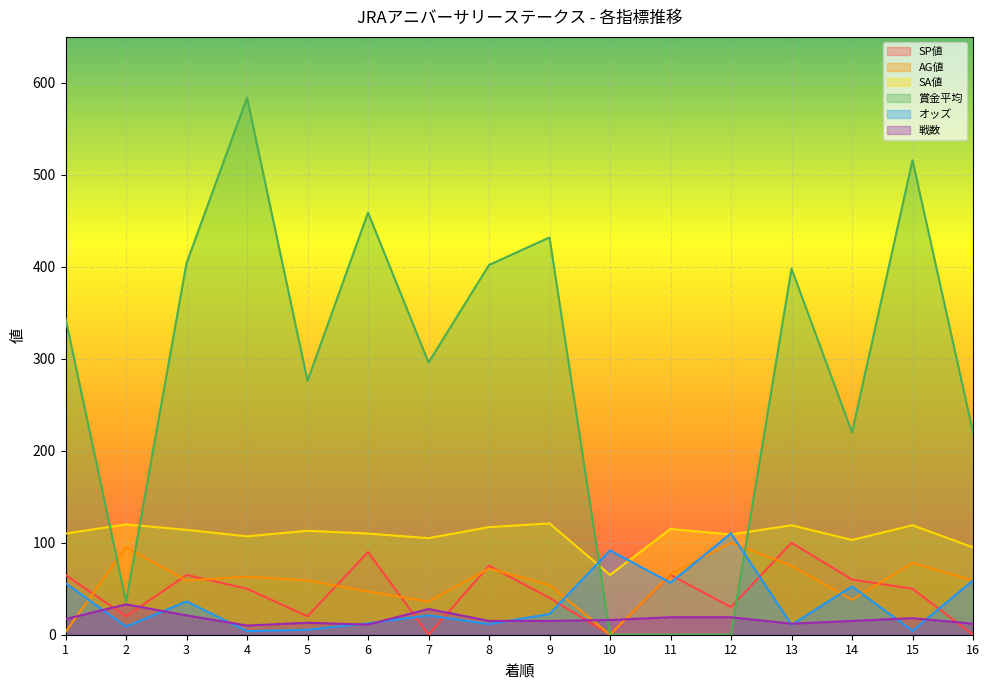

Where is 戦数 nearest to the value 21?

3